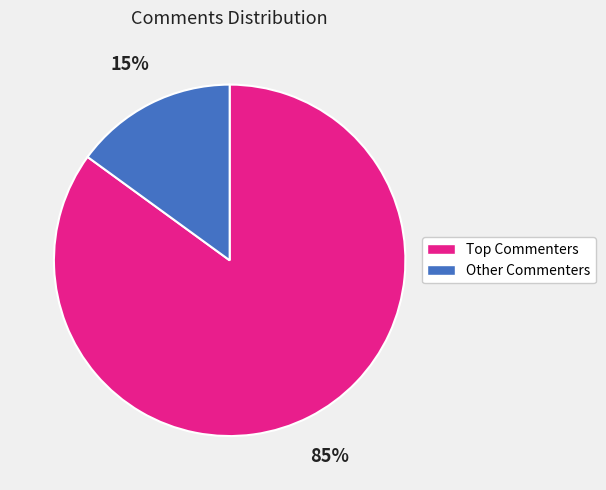

To the nearest percent, what is the average slice percentage?

50%